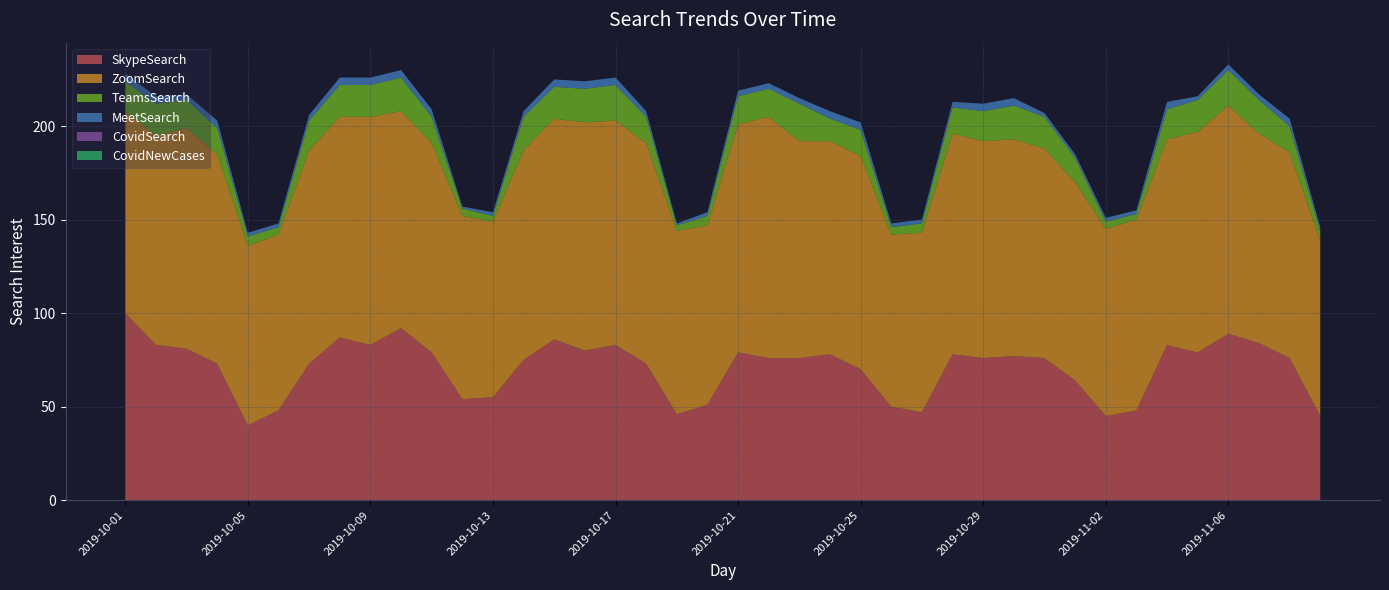

Reading left to right, what are all the values shown in this chart?

SkypeSearch: 100	83	81	73	40	48	73	87	83	92	79	54	55	75	86	80	83	73	46	51	79	76	76	78	70	50	47	78	76	77	76	64	45	48	83	79	89	84	76	45
ZoomSearch: 108	112	118	112	96	94	114	118	122	116	112	98	94	112	118	122	120	118	98	96	122	129	116	114	114	92	96	118	116	116	112	106	100	102	110	118	122	112	110	94
TeamsSearch: 16	17	15	14	5	4	16	17	17	18	14	4	3	18	17	18	19	14	3	5	15	15	20	12	14	4	5	14	16	18	17	13	4	3	16	17	19	18	14	5
MeetSearch: 4	4	3	4	2	2	3	4	4	4	4	1	2	3	4	4	4	3	1	2	3	3	3	4	4	2	2	3	4	4	2	2	2	2	4	2	3	3	4	2
CovidSearch: 0	0	0	0	0	0	0	0	0	0	0	0	0	0	0	0	0	0	0	0	0	0	0	0	0	0	0	0	0	0	0	0	0	0	0	0	0	0	0	0
CovidNewCases: 0	0	0	0	0	0	0	0	0	0	0	0	0	0	0	0	0	0	0	0	0	0	0	0	0	0	0	0	0	0	0	0	0	0	0	0	0	0	0	0